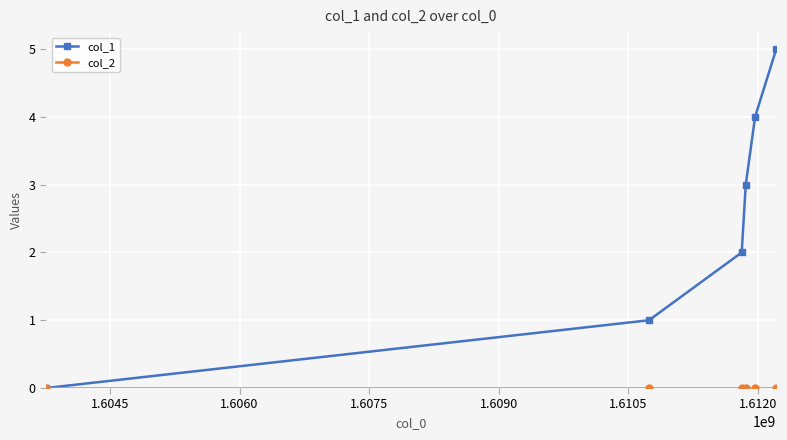

True or false: col_1 has more than 1 interior local peaks.

False